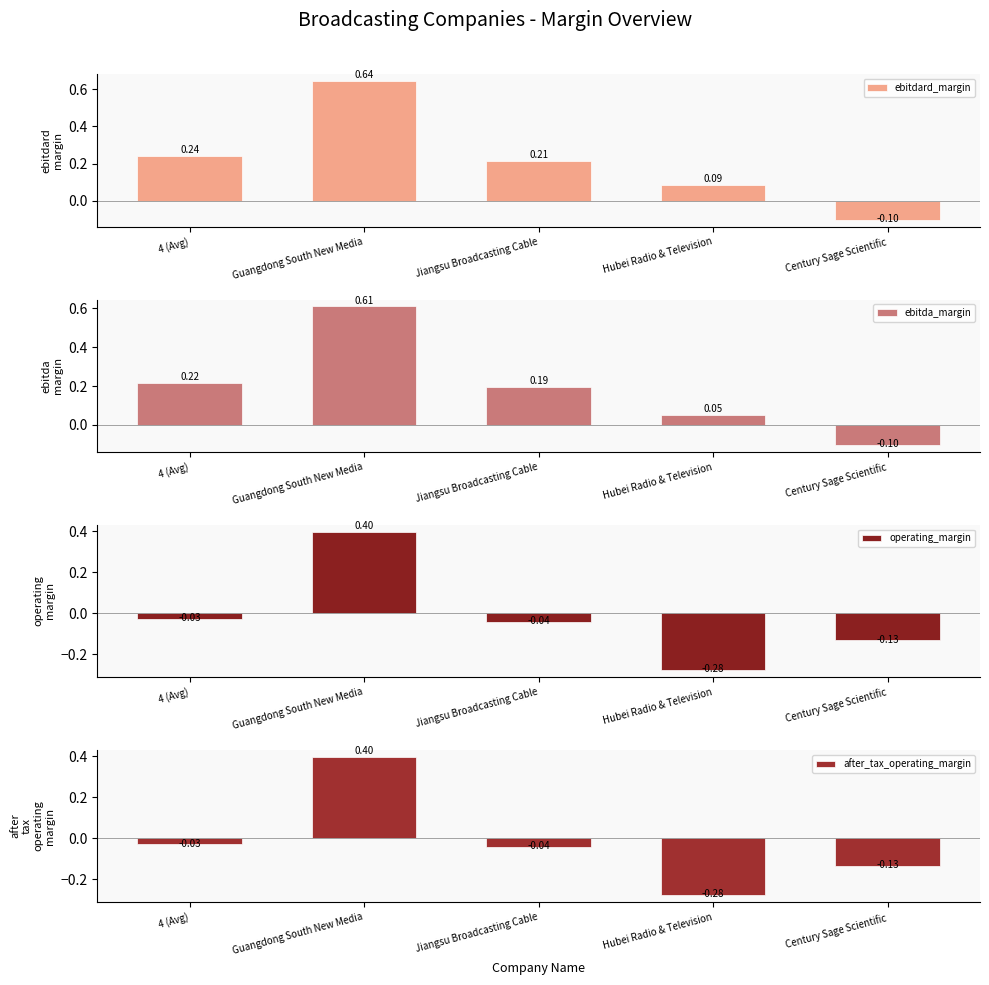

Between Century Sage Scientific and Guangdong South New Media, which is larger?

Guangdong South New Media